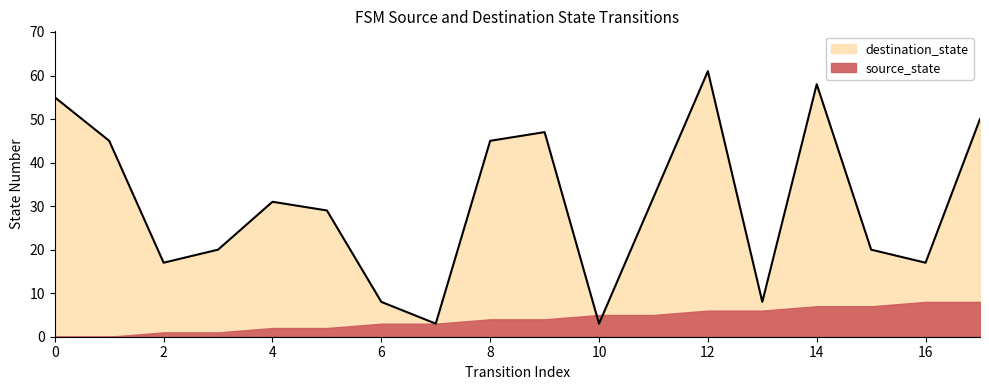

What is the change in value from 1 to 16?

-28